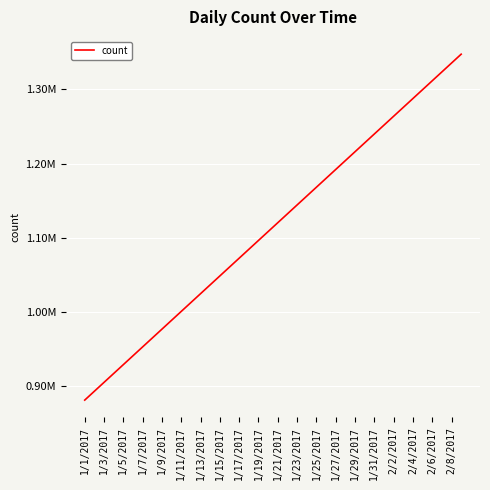

Does the chart display data point markers on the line(s)?

No